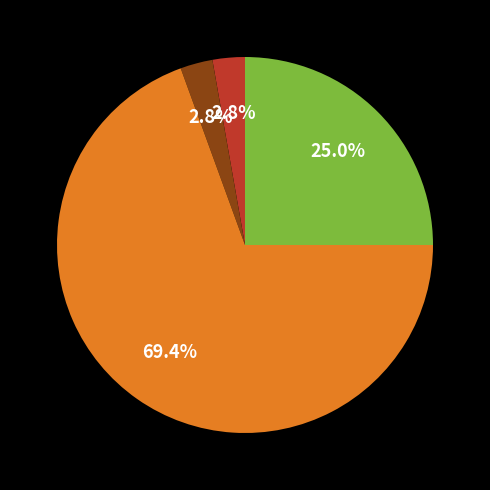

Is there any slice that represents more than half of the pie?

Yes